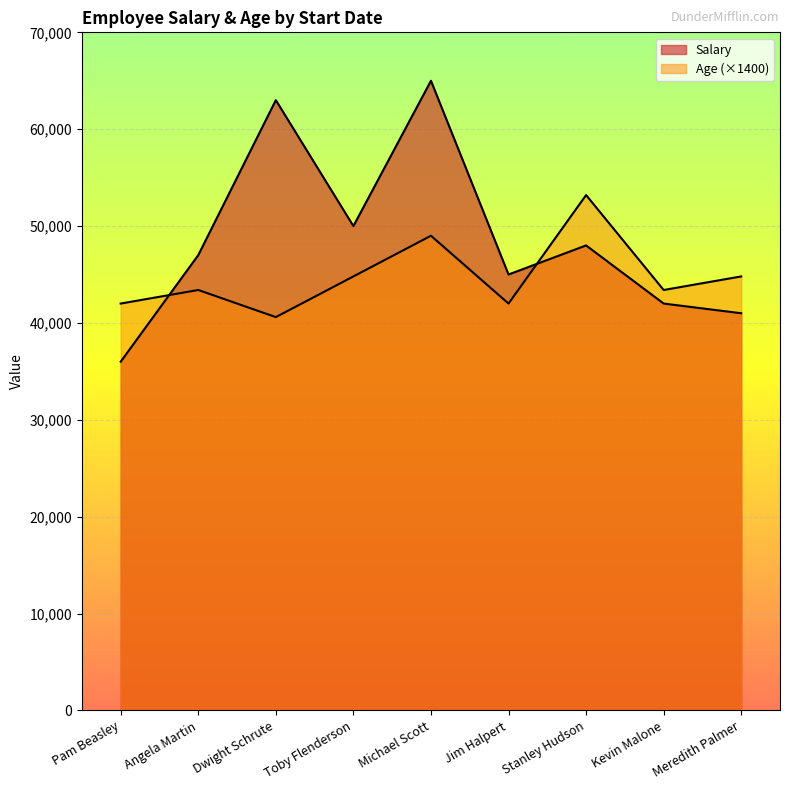

True or false: Age has a value of 18 at 1/5/2000.

False